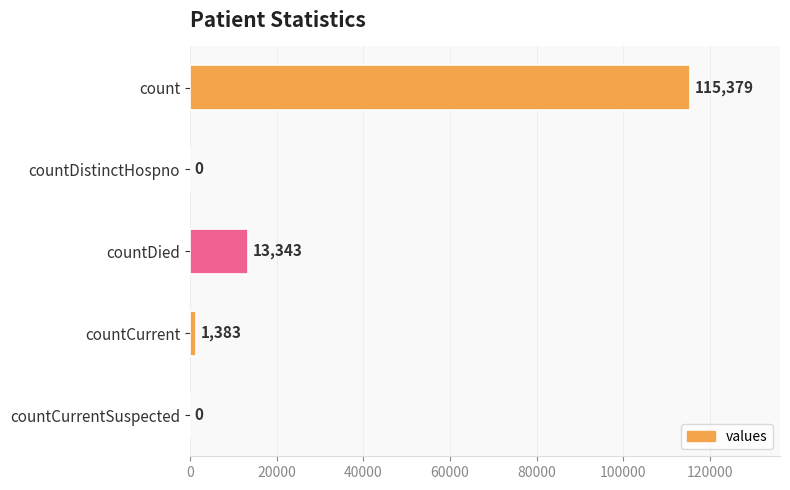

How many categories are shown in the chart?

5